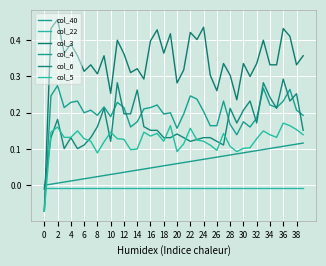

Which series has the largest total across all categories?

col_3